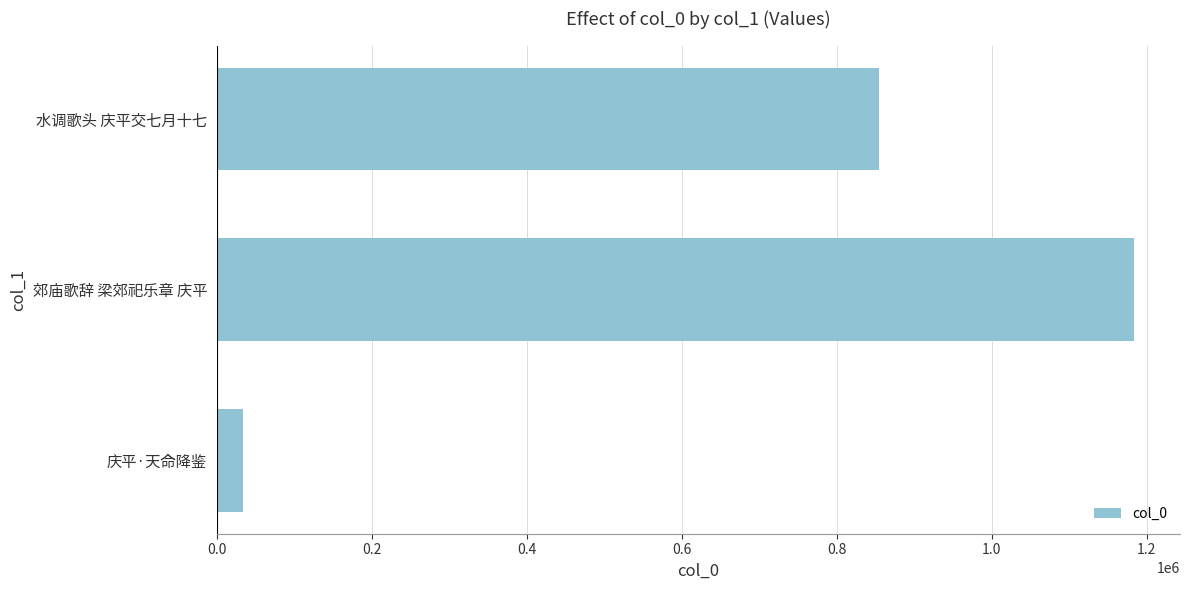

Is it true that the value at 水调歌头 庆平交七月十七 is 854218?

True